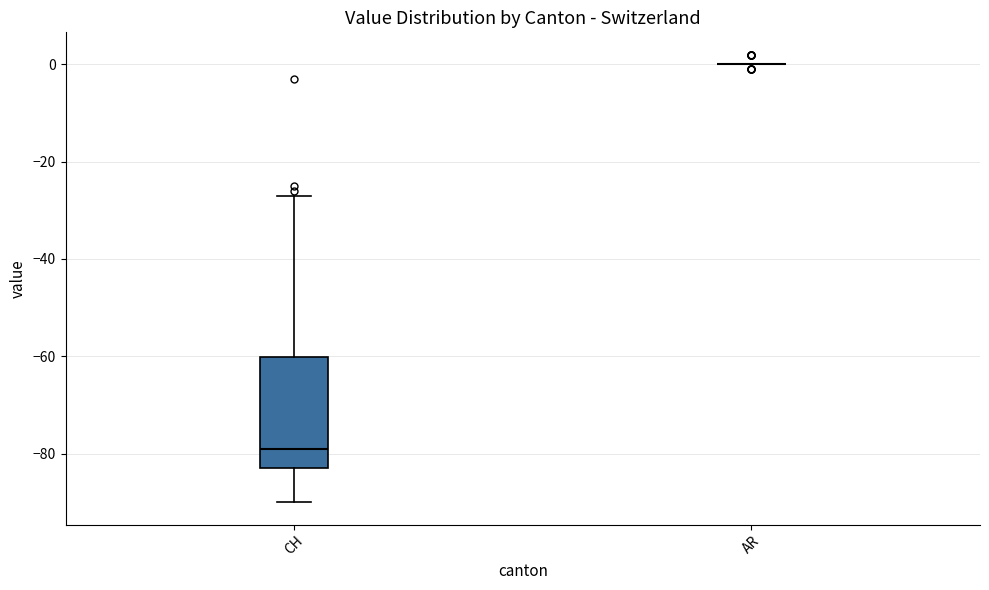

Reading left to right, read every box against the y-axis: the position of its median line, the range the box covers, and the ends of its whiskers. The values are not printed on the chart, so give them approximately, as read against the axis.

CH: median -78, box -82 to -60, whiskers -90 to -26
AR: box collapsed to a line at 0, whiskers 0 to 0